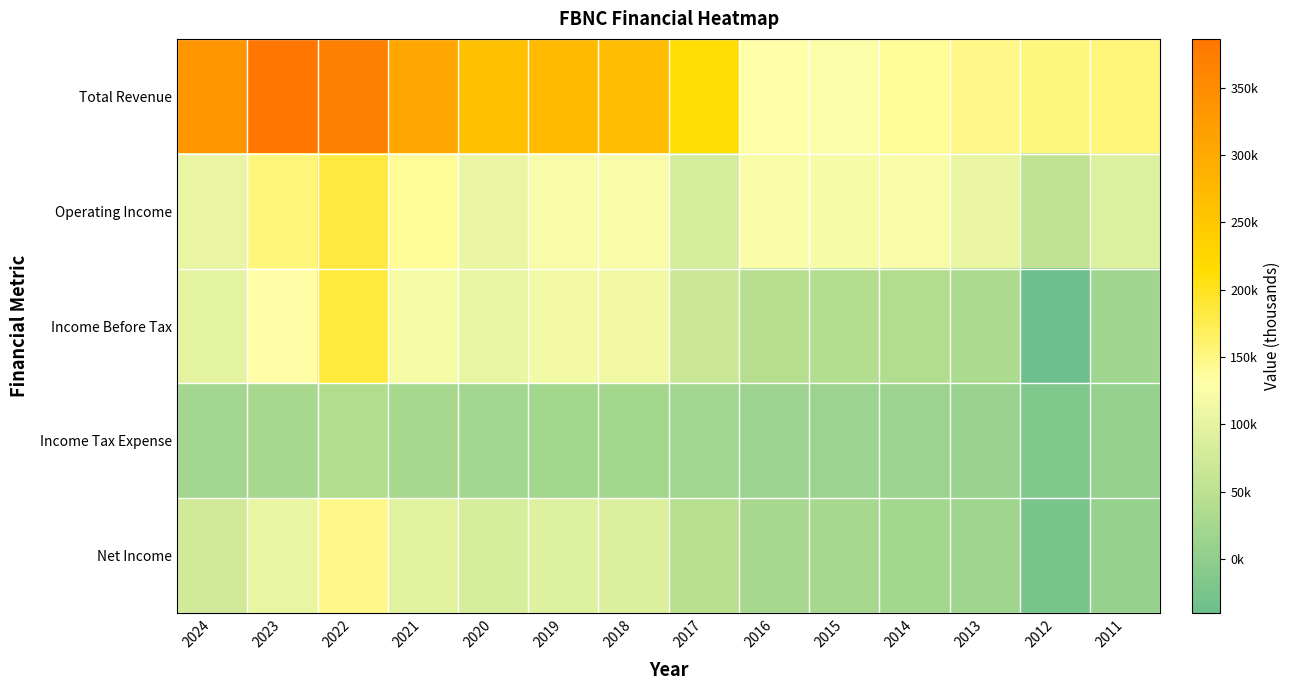

Reading right to left, what are all the values shown in this chart?

Total Revenue: 2011=155800	2012=152500	2013=147500	2014=139800	2015=126700	2016=131000	2017=212800	2018=270000	2019=273500	2020=264400	2021=305000	2022=370500	2023=386300	2024=333700
Operating Income: 2011=90900	2012=55500	2013=105900	2014=121400	2015=120500	2016=123400	2017=80000	2018=122600	2019=122300	2020=107600	2021=140700	2022=184000	2023=153700	2024=104700
Income Before Tax: 2011=21000	2012=-40400	2013=32800	2014=38500	2015=41200	2016=42100	2017=67700	2018=113500	2019=116300	2020=103100	2021=120300	2022=185200	2023=132000	2024=98100
Income Tax Expense: 2011=7400	2012=-17000	2013=12100	2014=13500	2015=14100	2016=14600	2017=21800	2018=24200	2019=24200	2020=21700	2021=24700	2022=38300	2023=27800	2024=21900
Net Income: 2011=7500	2012=-26200	2013=19800	2014=24100	2015=26400	2016=27300	2017=46000	2018=89300	2019=92000	2020=81500	2021=95600	2022=146900	2023=104100	2024=76200